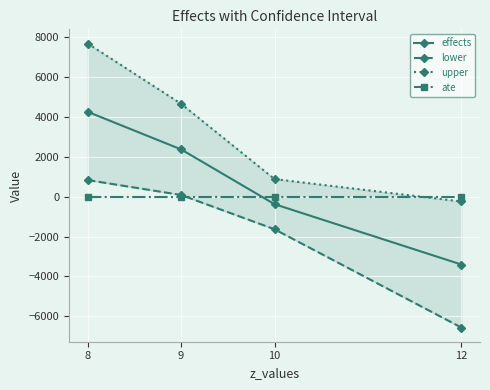

What is the total value across all series at 8?

12795.0